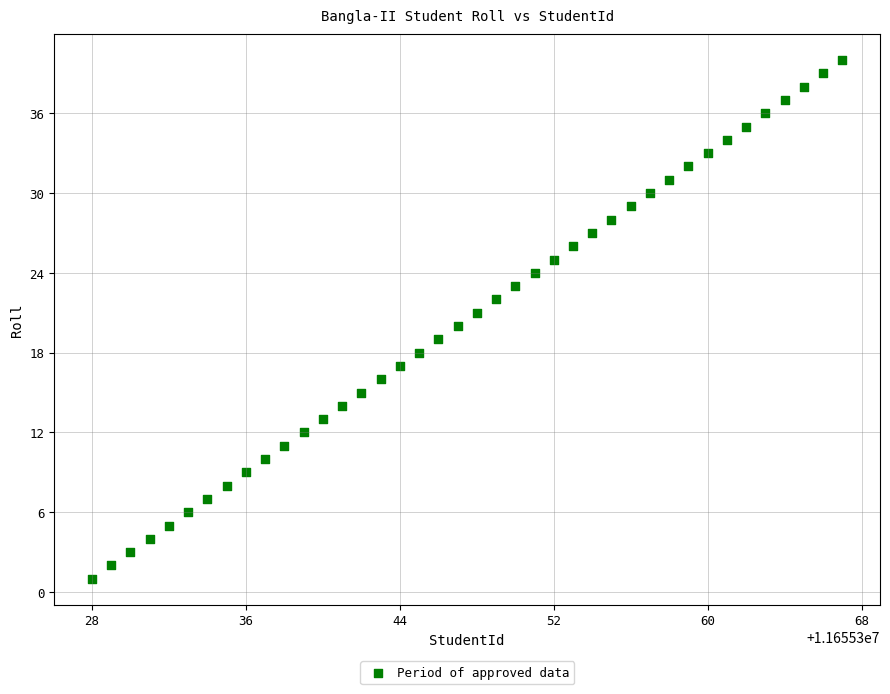

What is the range of X values (max minus min)?

39